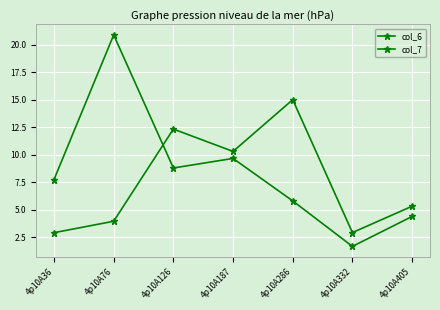

Is this an area chart (filled region under the line)?

No